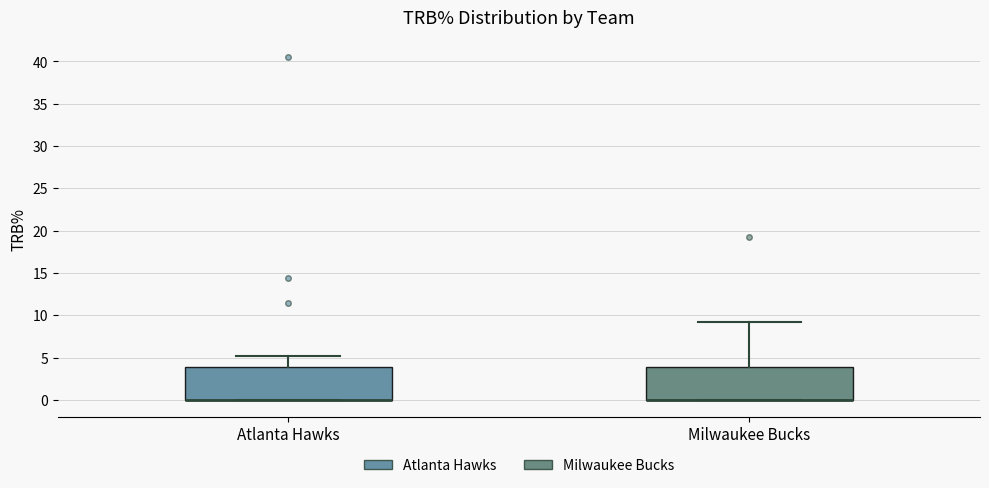

Reading left to right, transcribe this box plot: for each box, give where its median line is, the range the box spans, and where its two whiskers end, as read against the y-axis. The values are not printed on the chart, so give them approximately, as read against the axis.

Atlanta Hawks: median 0 (drawn on the box's lower edge), box 0 to 4, whiskers 0 to 5
Milwaukee Bucks: median 0 (drawn on the box's lower edge), box 0 to 4, whiskers 0 to 9